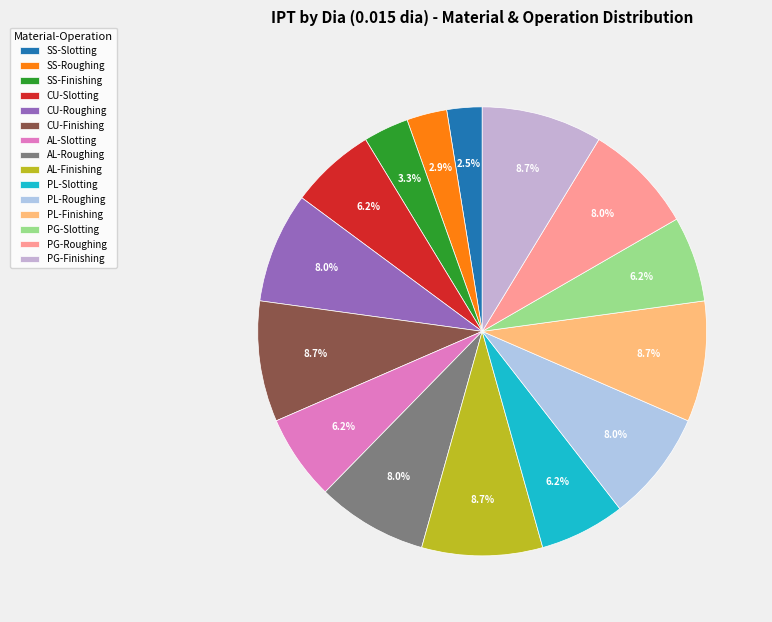

How many segments does this pie chart have?

15